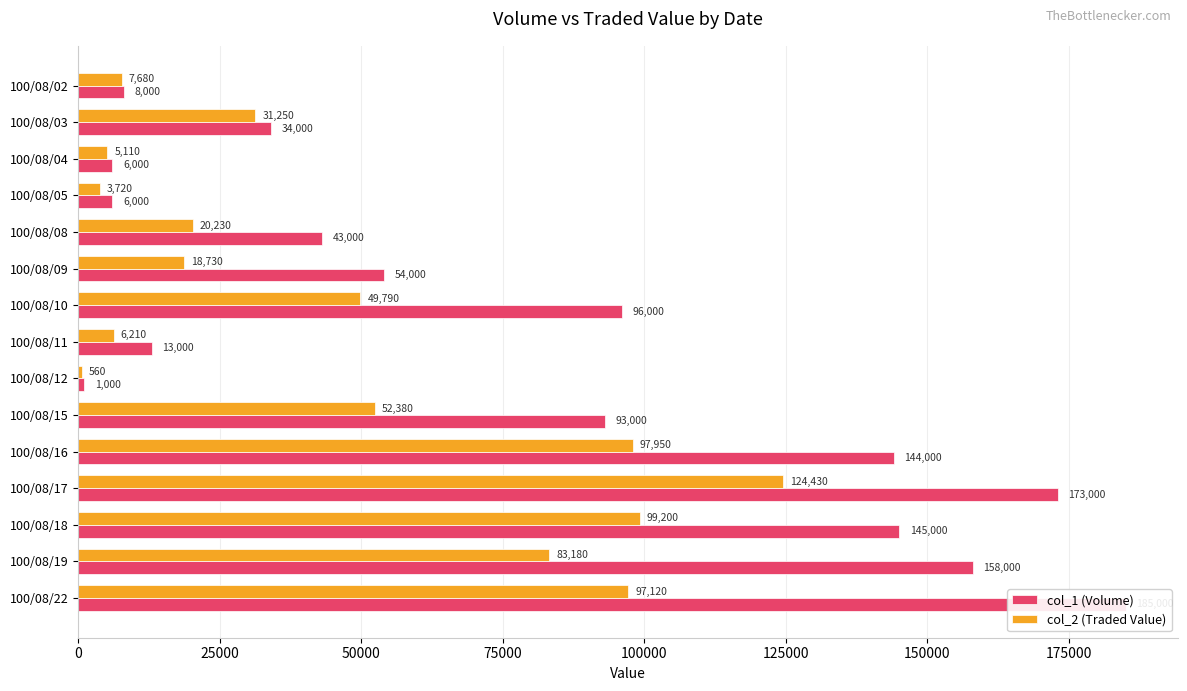

How many bars are there in each group?

2